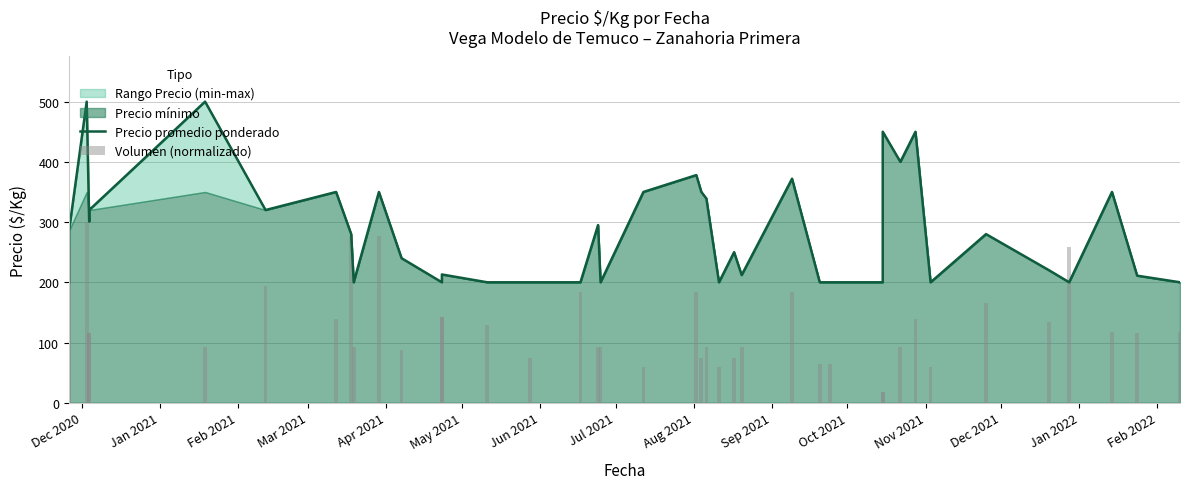

Count the number of categories in the chart.

40